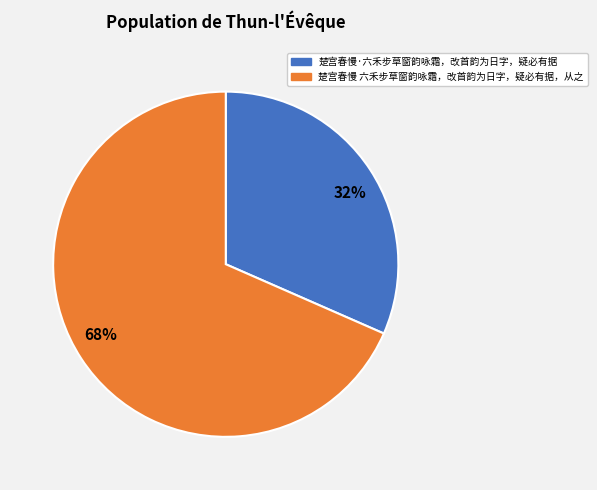

What percentage is the 楚宫春慢·六禾步草窗韵咏霜，改首韵为日字，疑必有据 slice, to the nearest percent?

32%